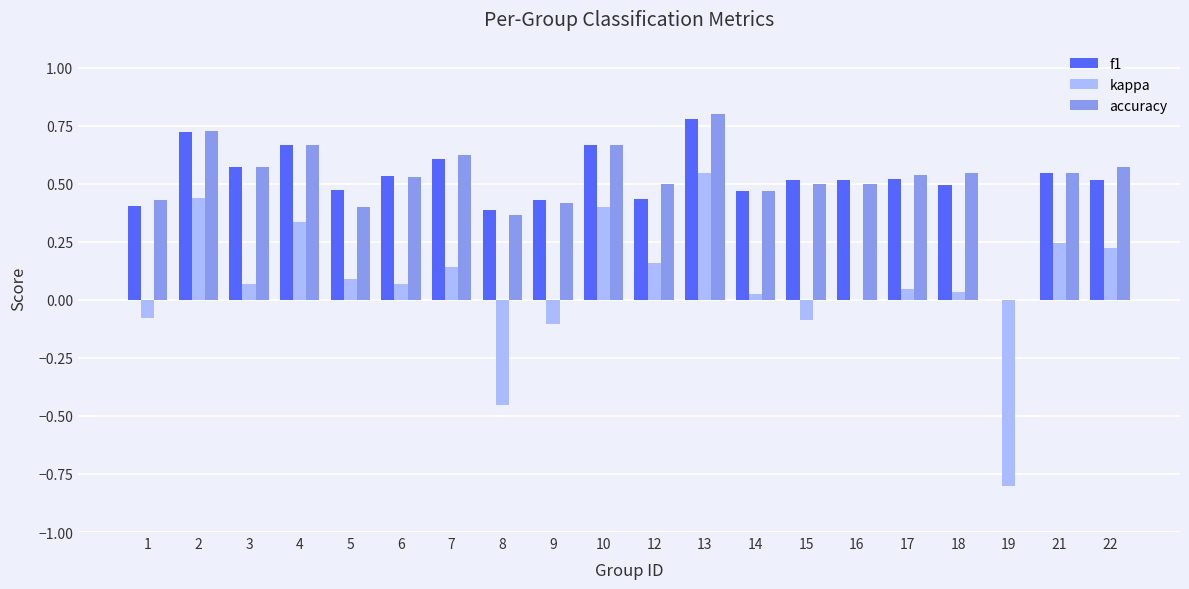

Is the value of kappa at 9 greater than the value of f1 at 13?

No